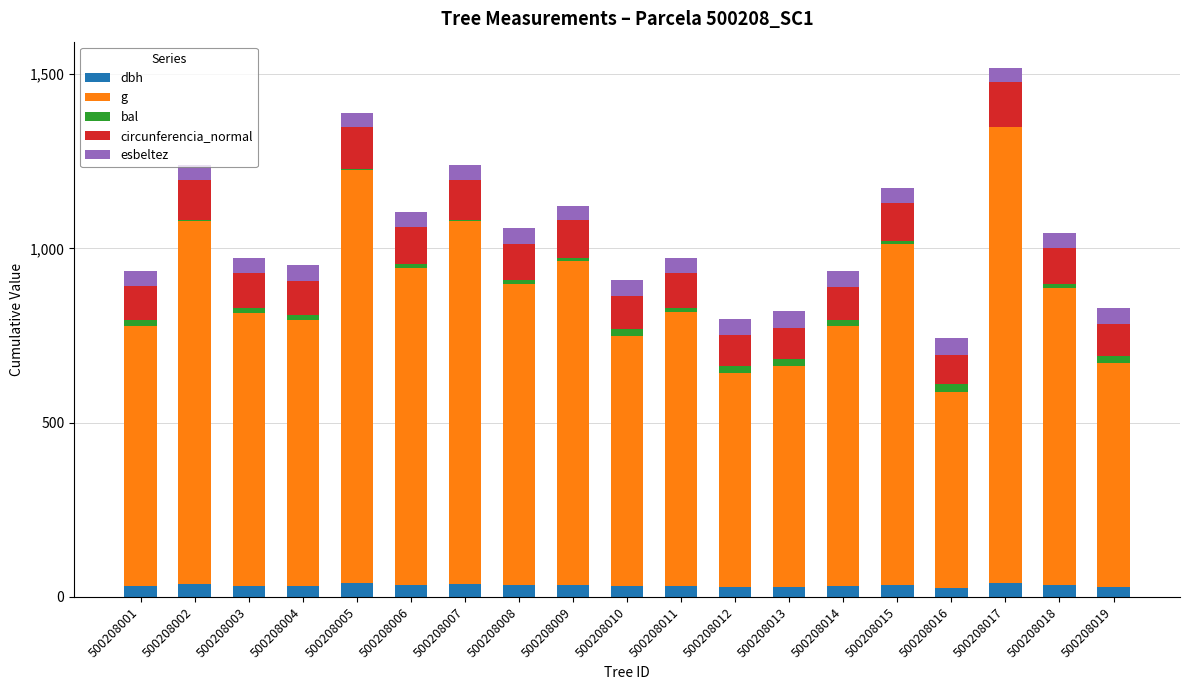

The dbh series shows 28.4 at 500208013. True or false?

True